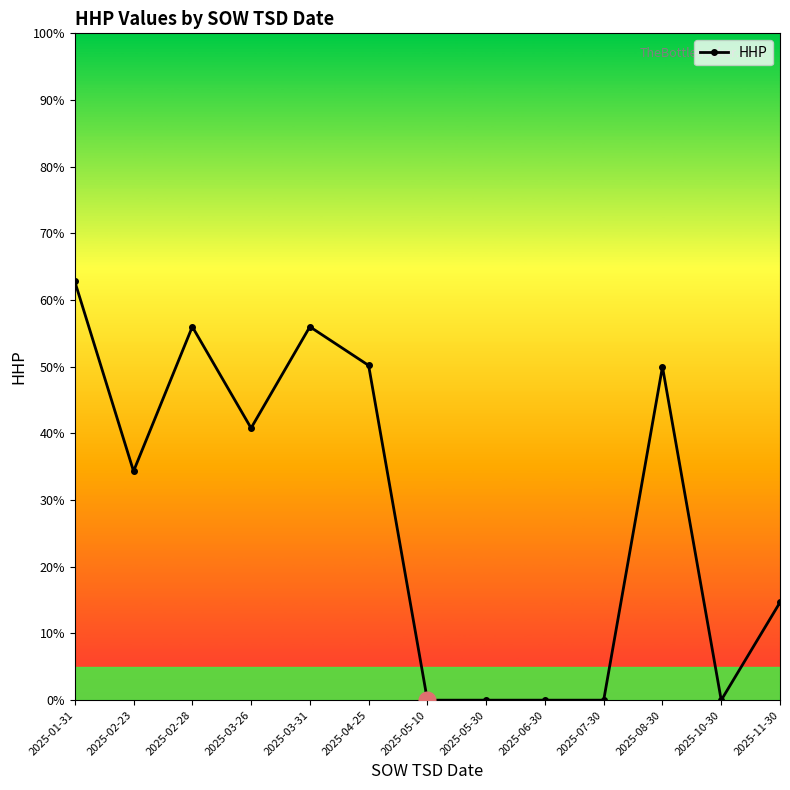

What position from the right is 2025-03-31?

9